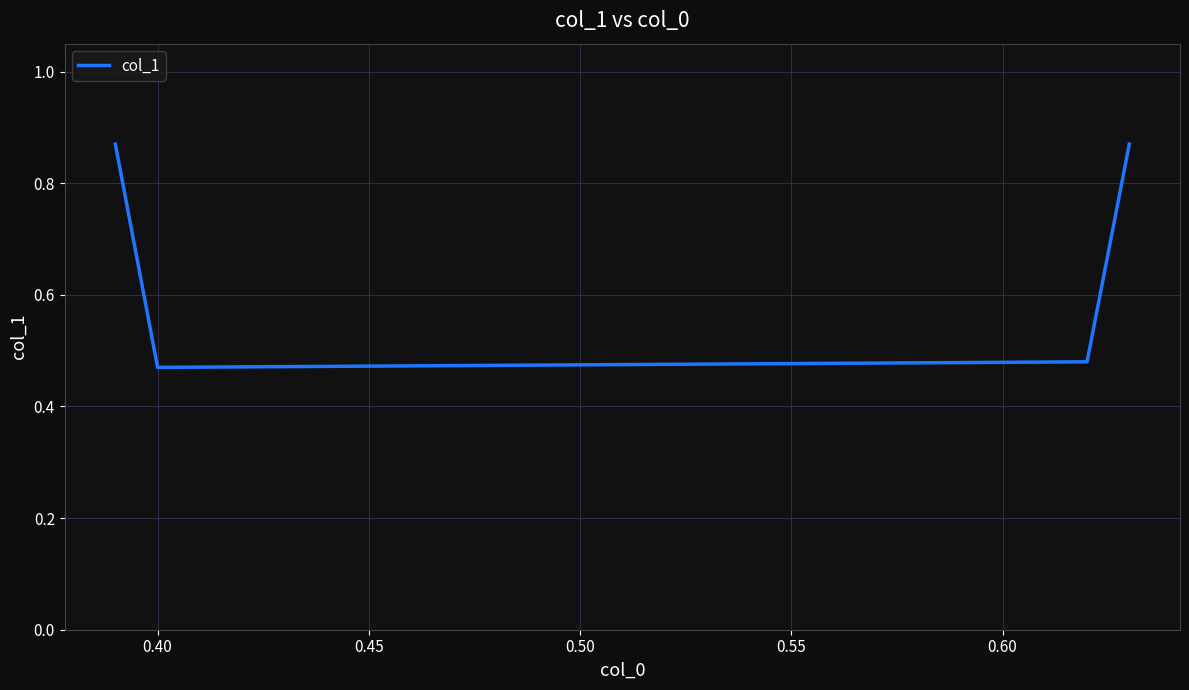

What is the difference between the maximum and minimum values?

0.4